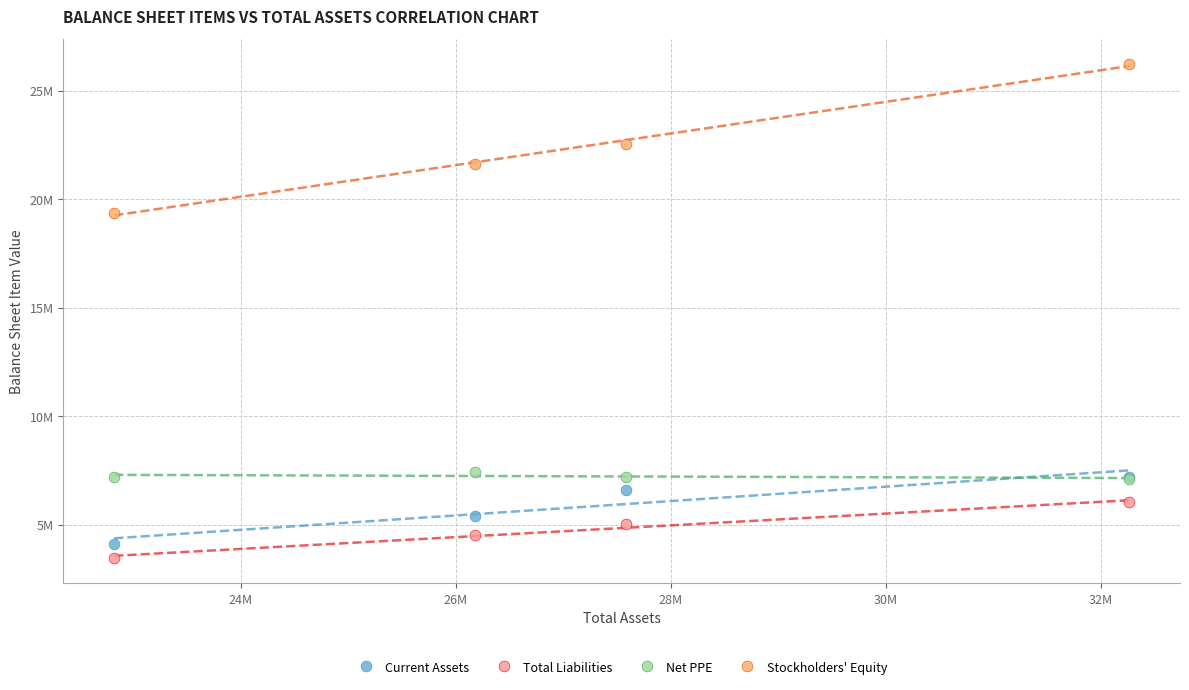

What are all the series names shown in the legend?

Current Assets, Total Liabilities, Net PPE, Stockholders' Equity